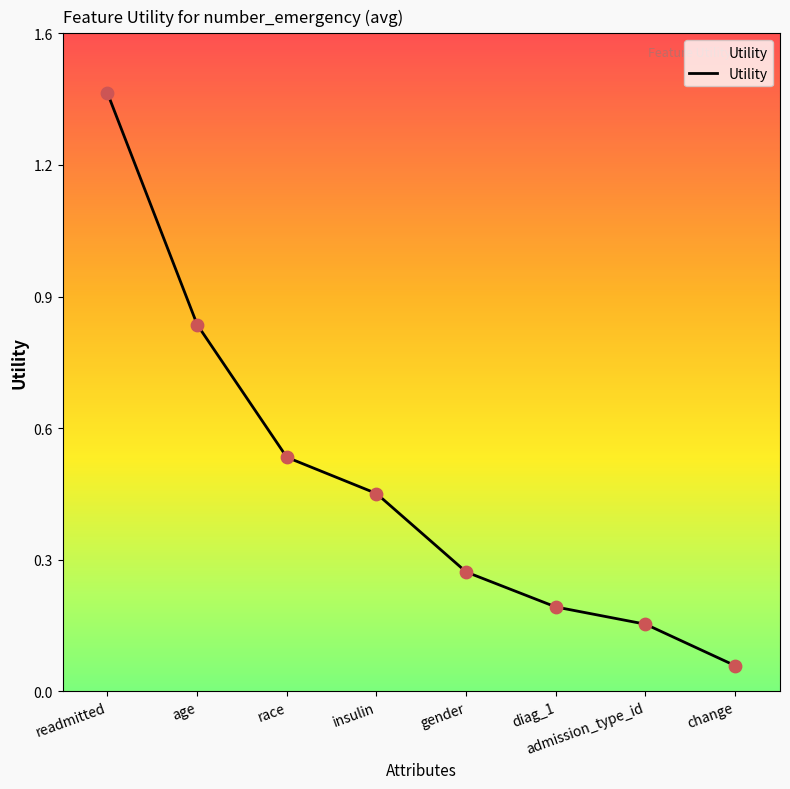

Between readmitted and age, which is larger?

readmitted